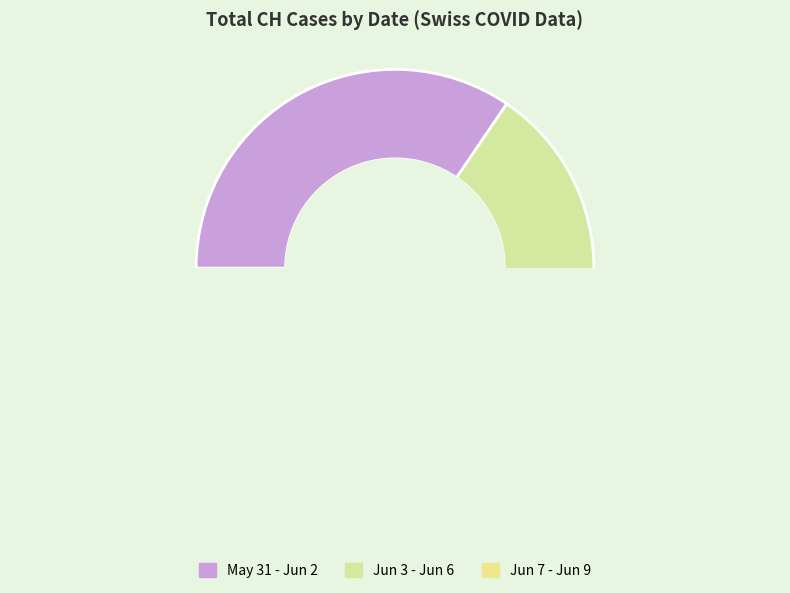

The 2020-06-03 slice represents 16% of the pie. True or false?

False